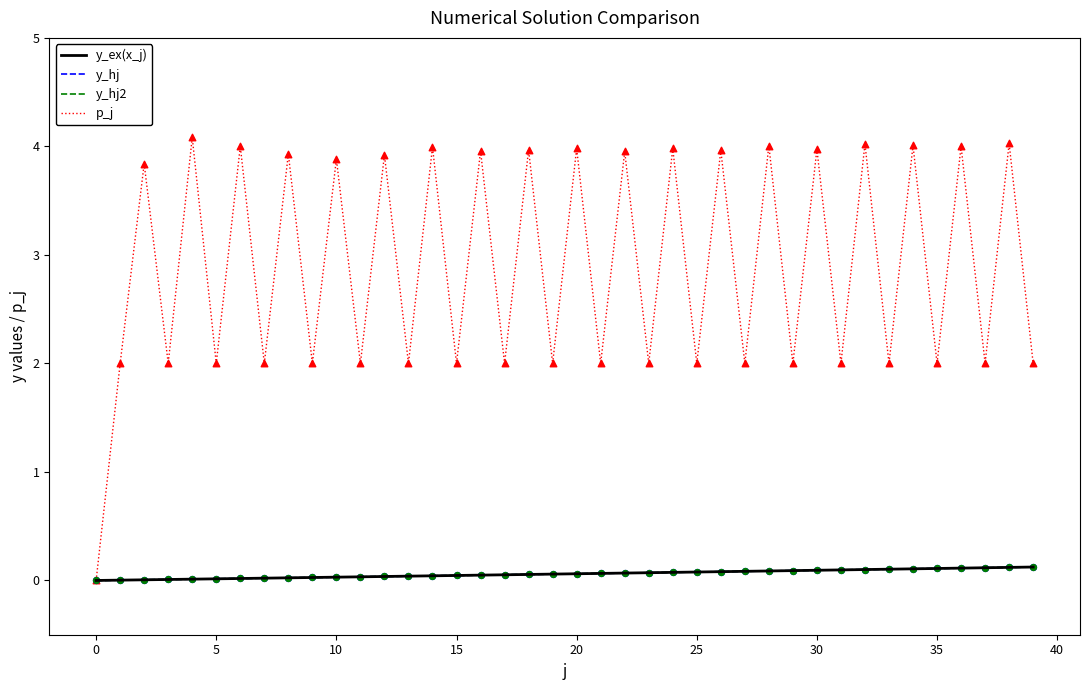

At how many categories does at least one series exceed 3?

19